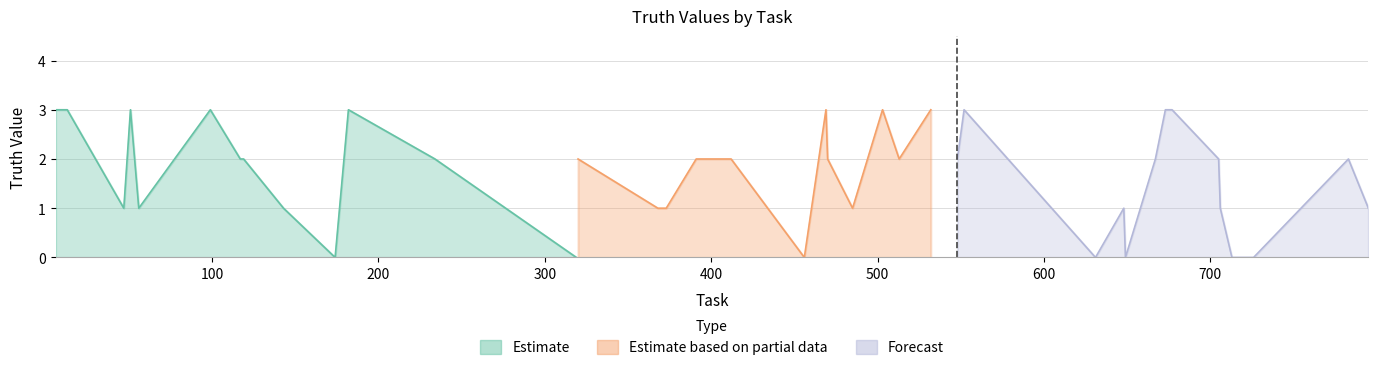

Does the chart have visible grid lines?

Yes